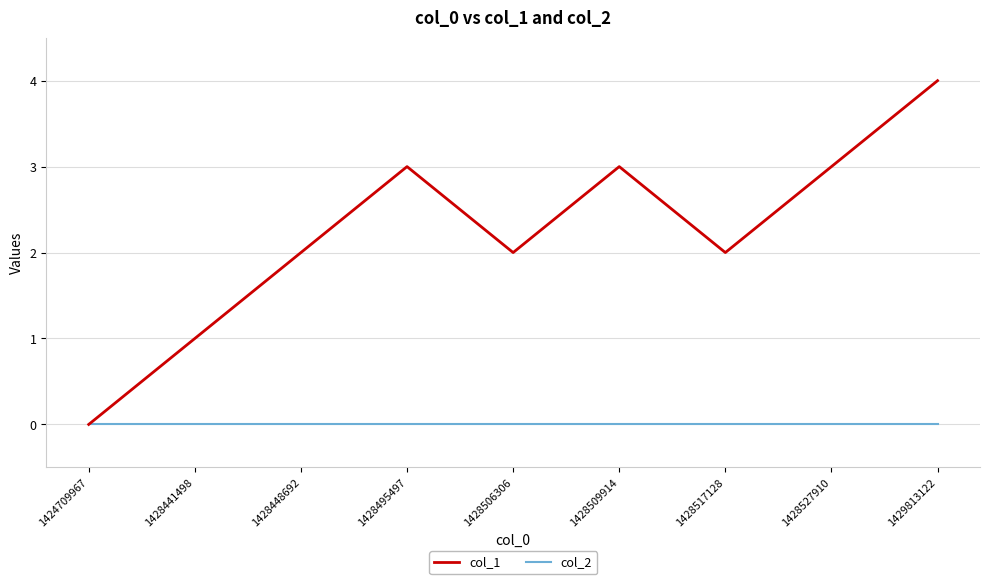

Does the chart have visible grid lines?

Yes